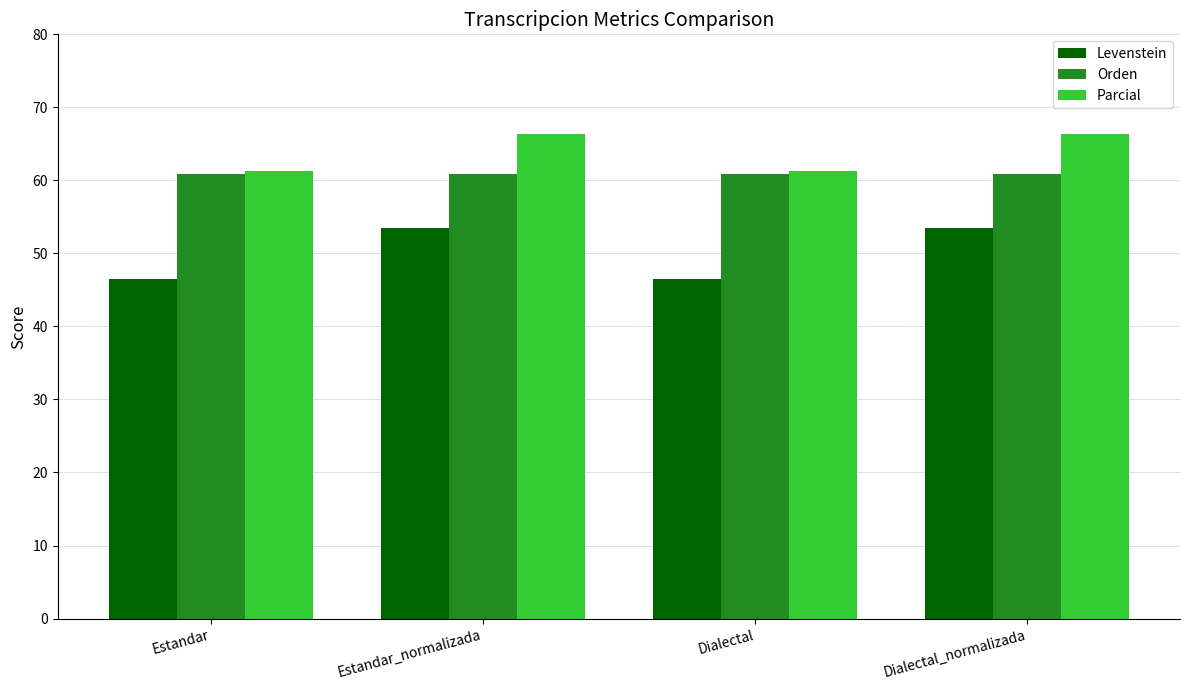

The Levenstein series shows 13.0 at Dialectal. True or false?

False